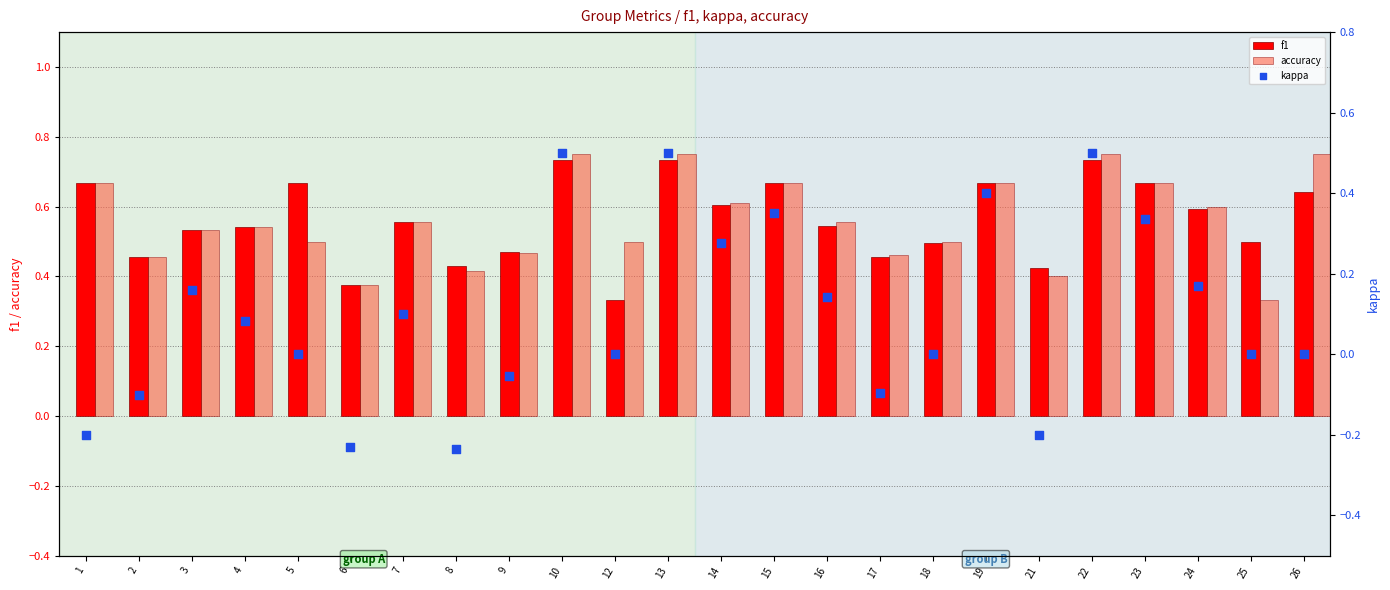

What are all the series names shown in the legend?

f1, accuracy, kappa